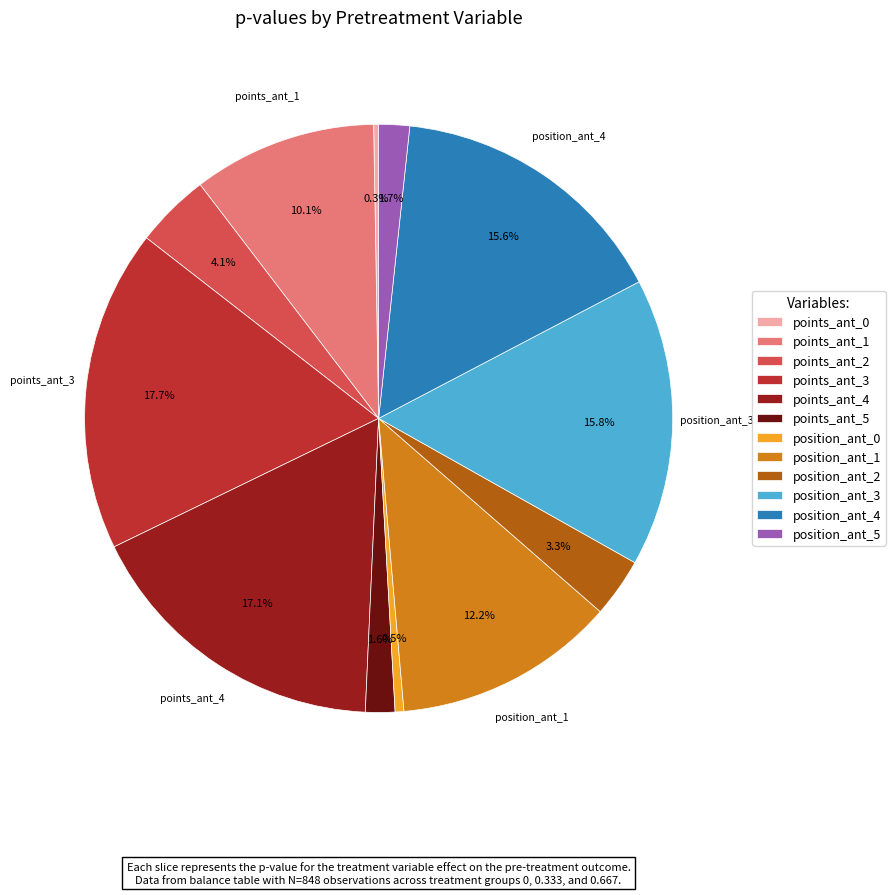

To the nearest percent, what is the average slice percentage?

8%